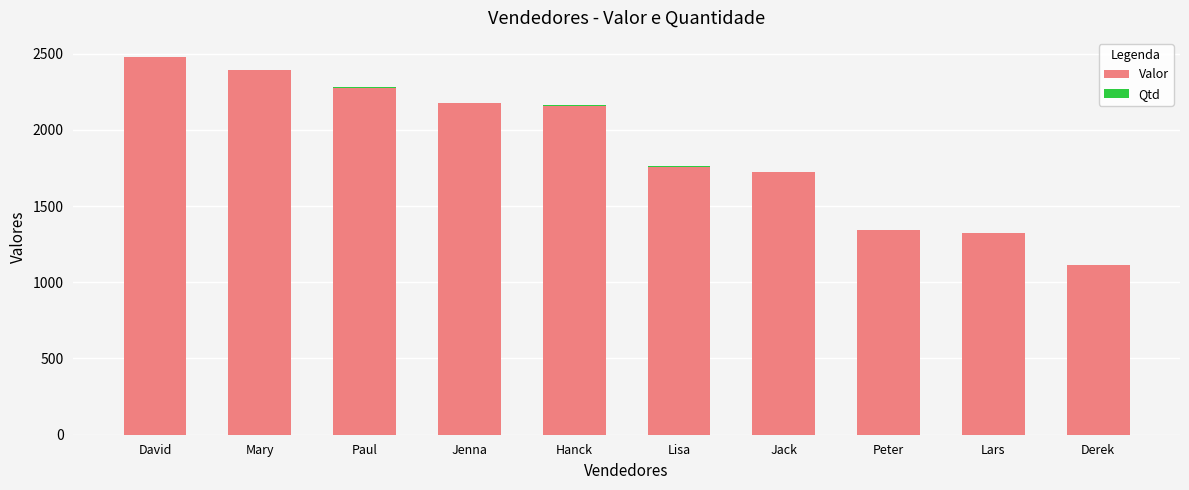

The Valor series shows 581 at Derek. True or false?

False